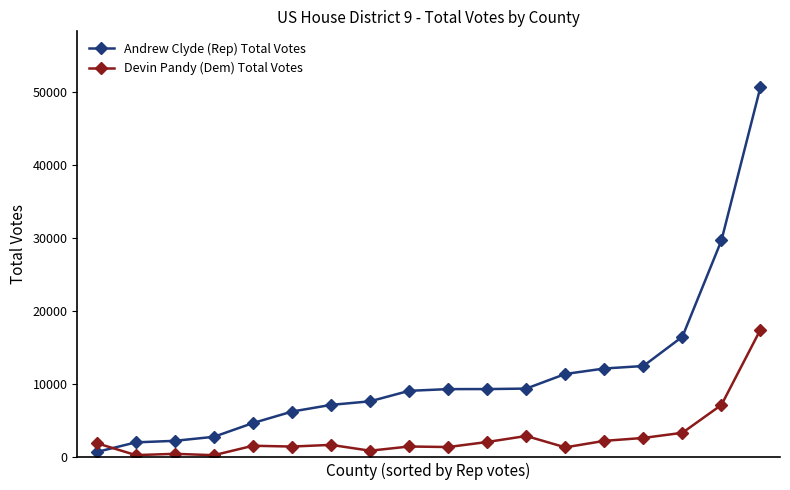

After their last crossing, which series has the higher values: Devin Pandy (Dem) Total Votes or Andrew Clyde (Rep) Total Votes?

Andrew Clyde (Rep) Total Votes